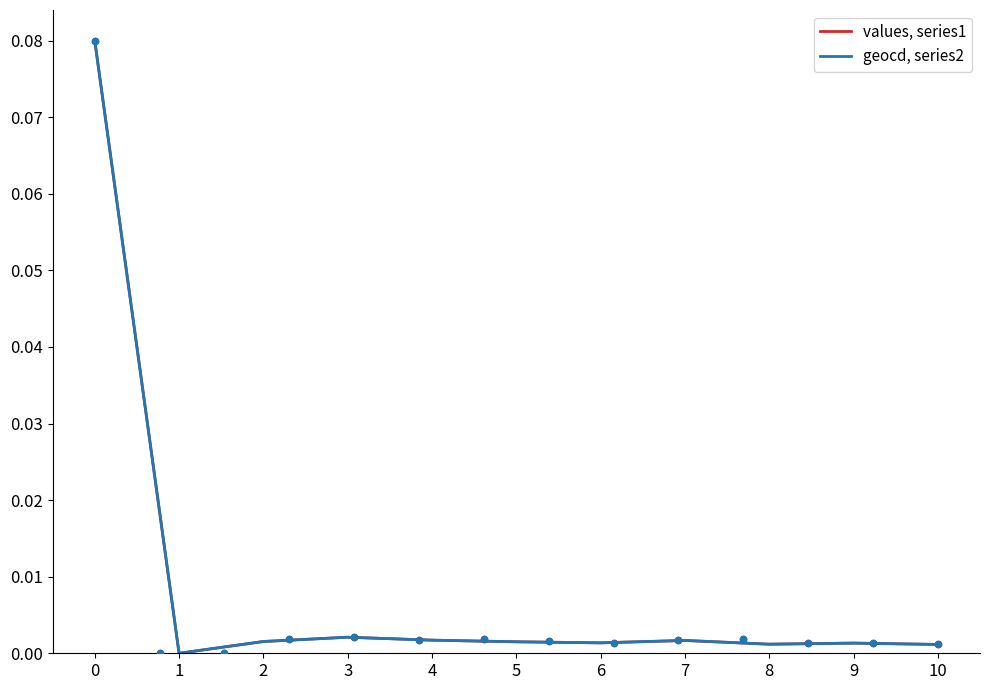

At how many categories does at least one series exceed 0?

10